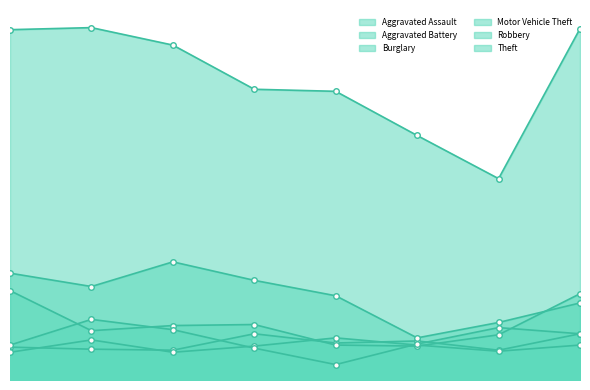

Where does the Motor Vehicle Theft series first go above 53?

2015